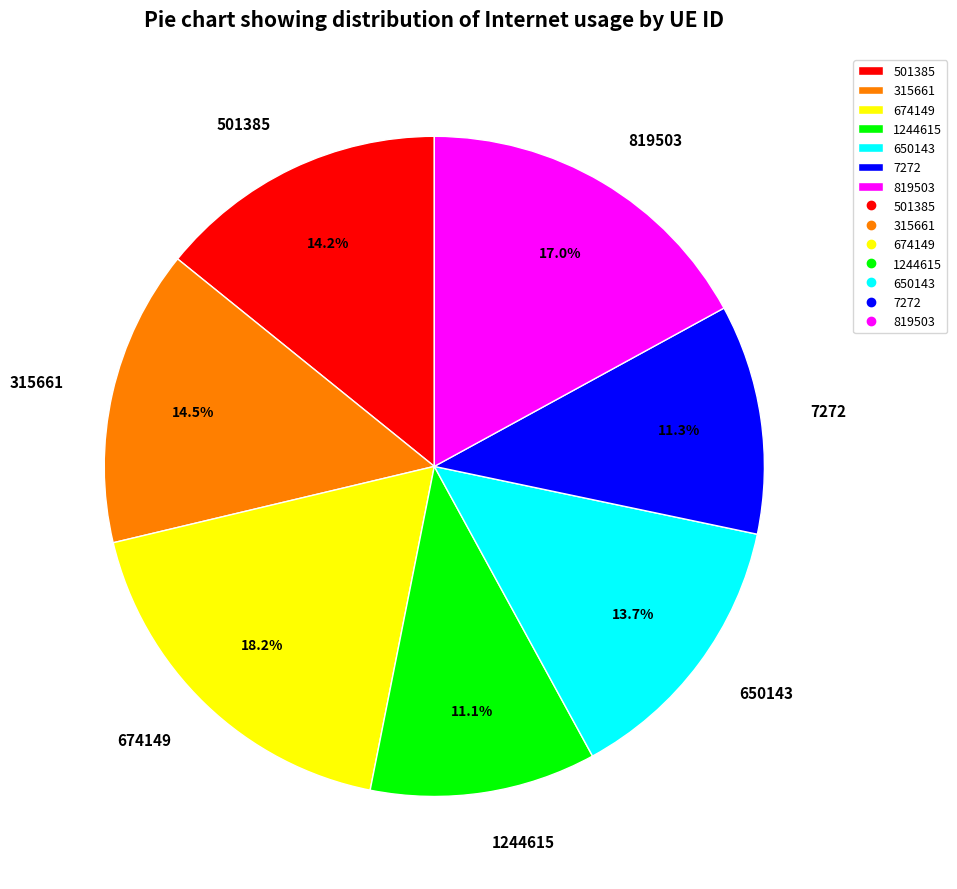

Is there a majority slice in this chart?

No